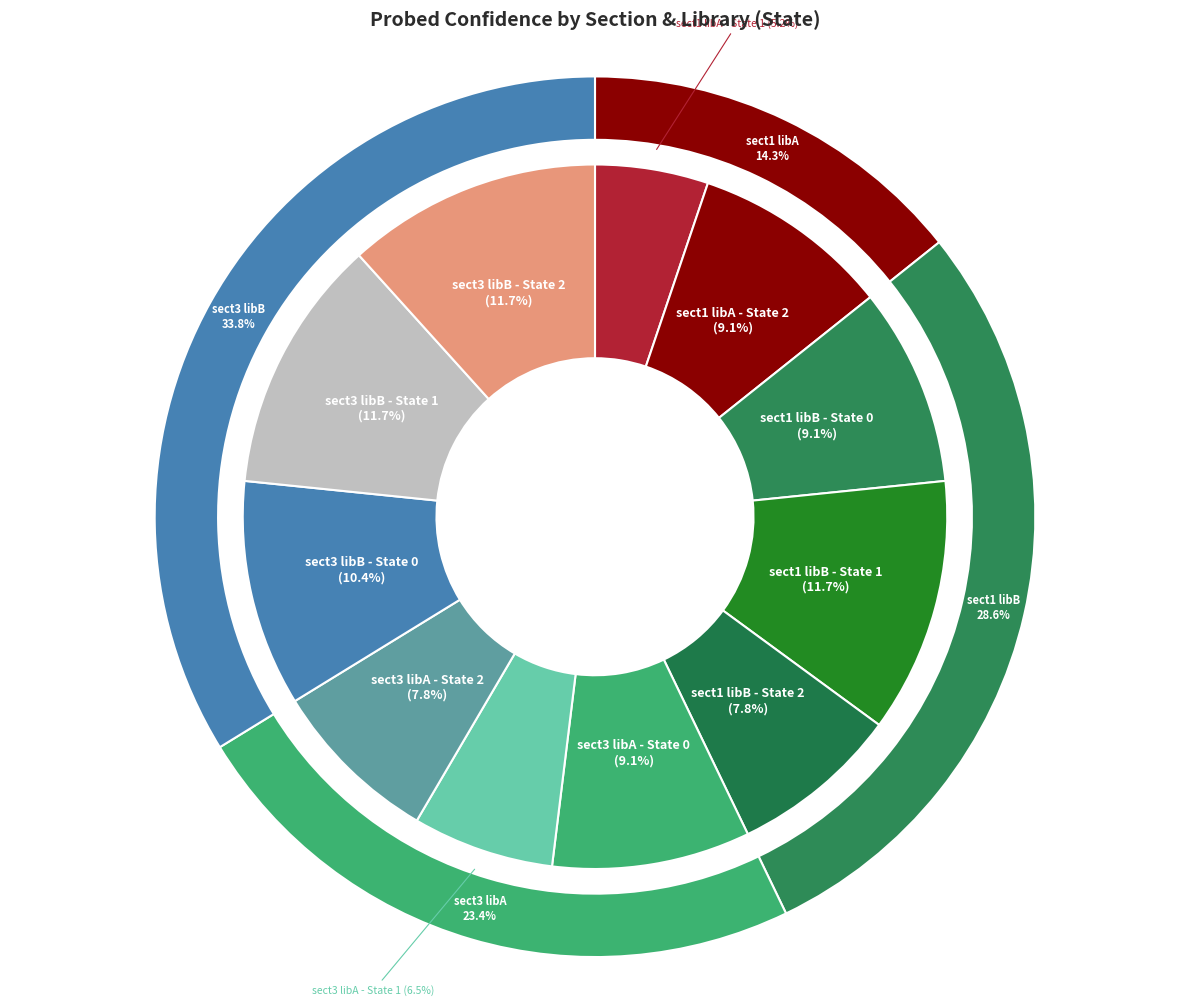

How many slices are in this pie chart?

11